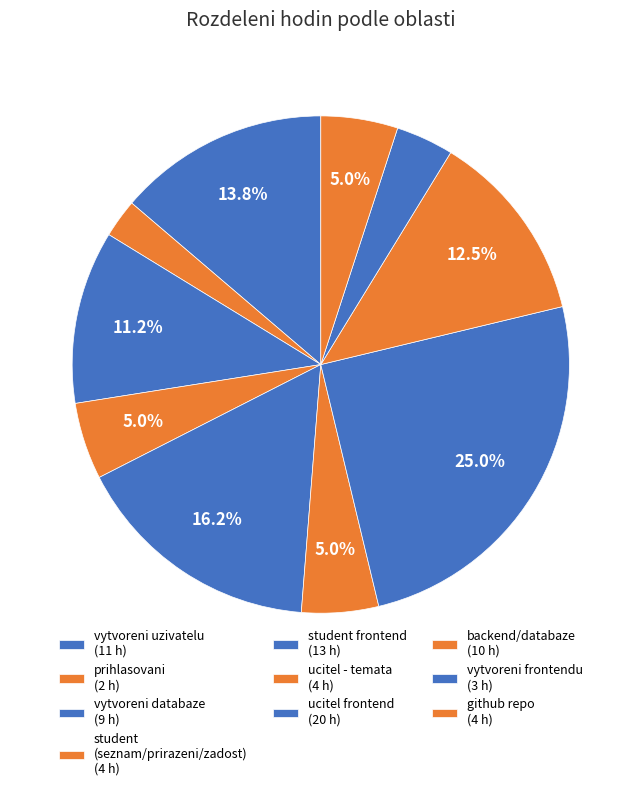

How many slices are in this pie chart?

10